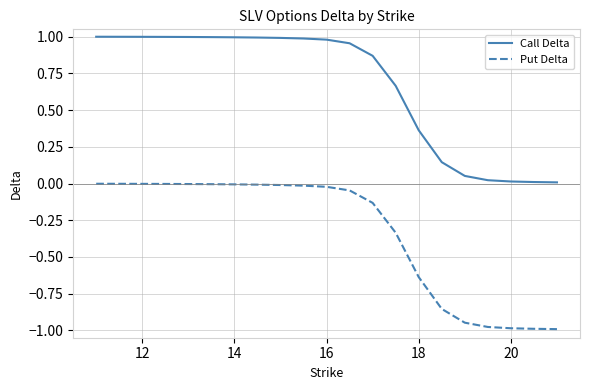

List the series in order of their overall mean, highest first.

Call Delta, Put Delta